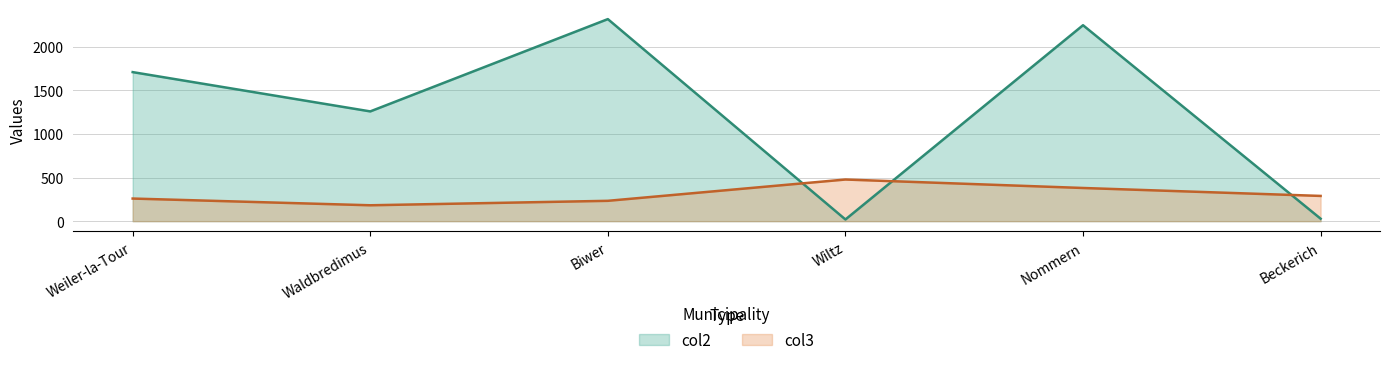

Where does the col2 series first go above 1707?

Biwer